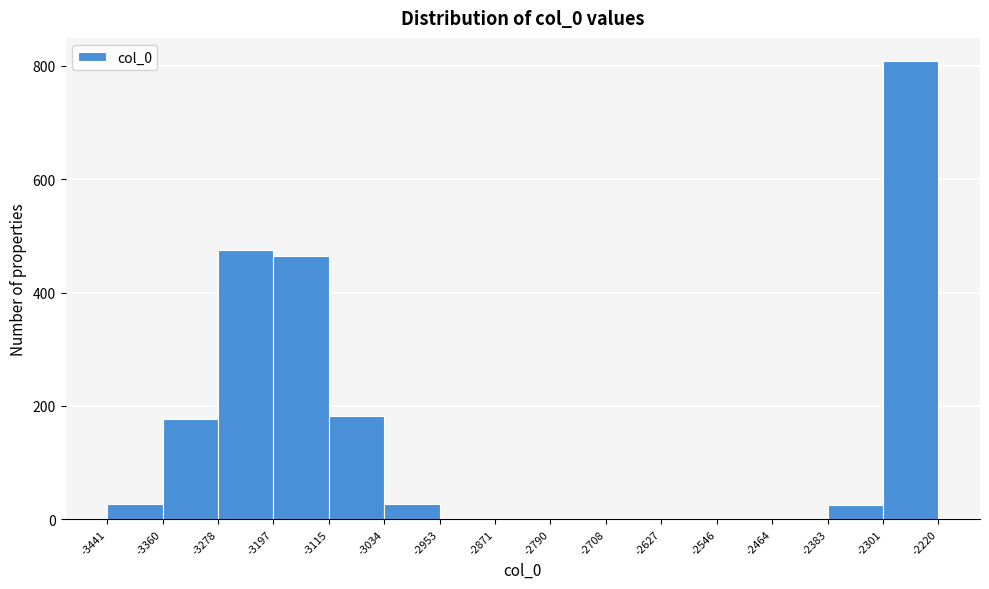

Reading left to right, list every bar in this chart as the range it spans on the x-axis followed by its height. The values are not printed on the chart, so give them approximately, as read against the axis.

-3441 to -3360: 20
-3360 to -3278: 180
-3278 to -3197: 480
-3197 to -3115: 460
-3115 to -3034: 180
-3034 to -2953: 20
-2953 to -2871: under 20
-2871 to -2790: 0
-2790 to -2708: 0
-2708 to -2627: 0
-2627 to -2546: 0
-2546 to -2464: 0
-2464 to -2383: 0
-2383 to -2301: 20
-2301 to -2220: 800